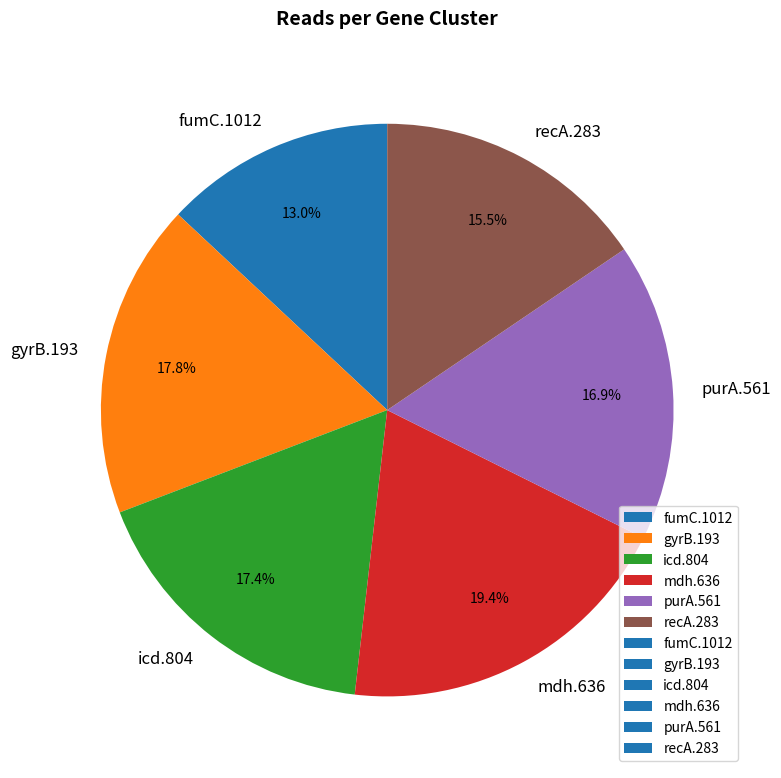

To the nearest percent, what is the difference between the gyrB.193 and purA.561 slice percentages?

1%